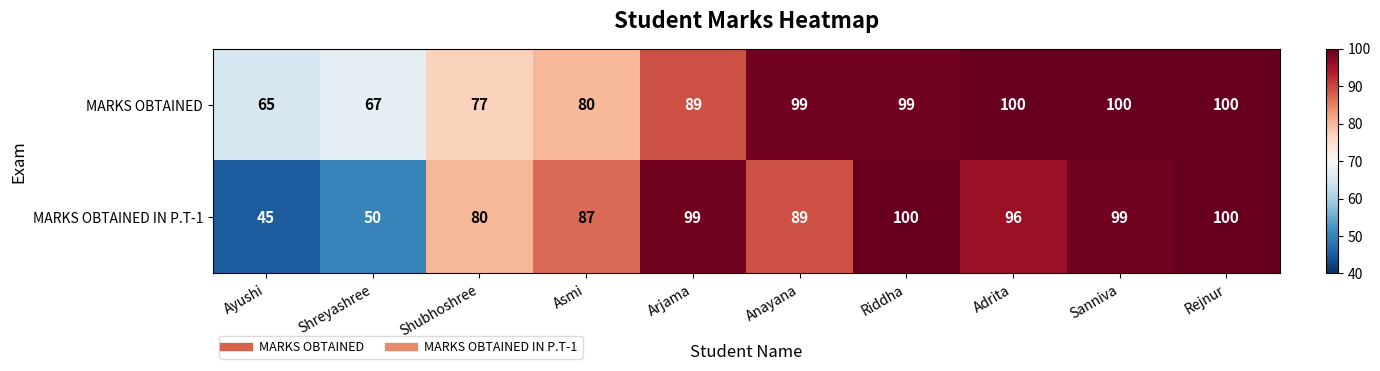

Reading left to right, list all the values displayed in this chart.

MARKS OBTAINED: 65	67	77	80	89	99	99	100	100	100
MARKS OBTAINED IN P.T-1: 45	50	80	87	99	89	100	96	99	100